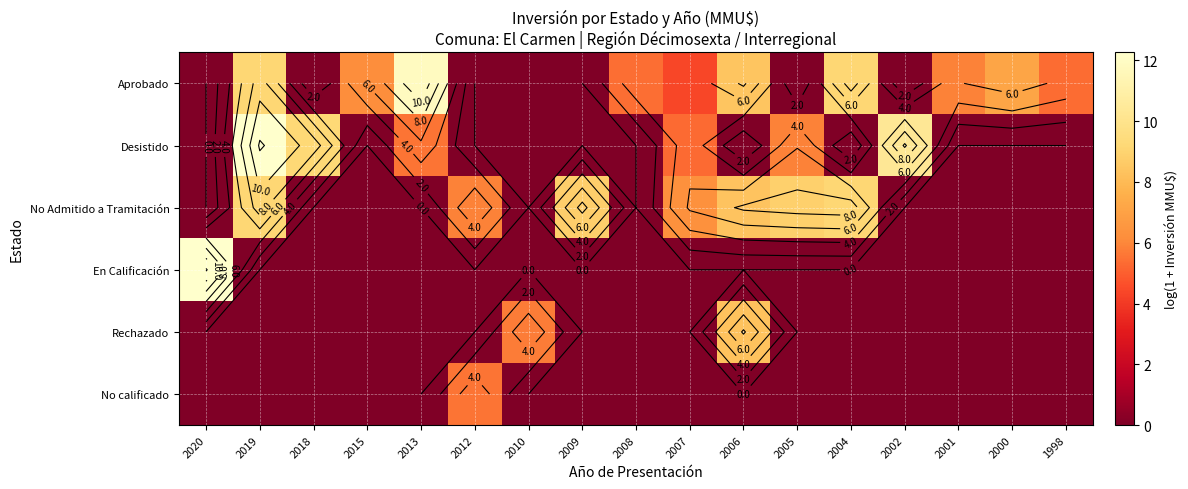

Rank the categories by Rechazado value from lowest to highest.

2020, 2019, 2018, 2015, 2013, 2012, 2009, 2008, 2007, 2005, 2004, 2002, 2001, 2000, 1998, 2010, 2006